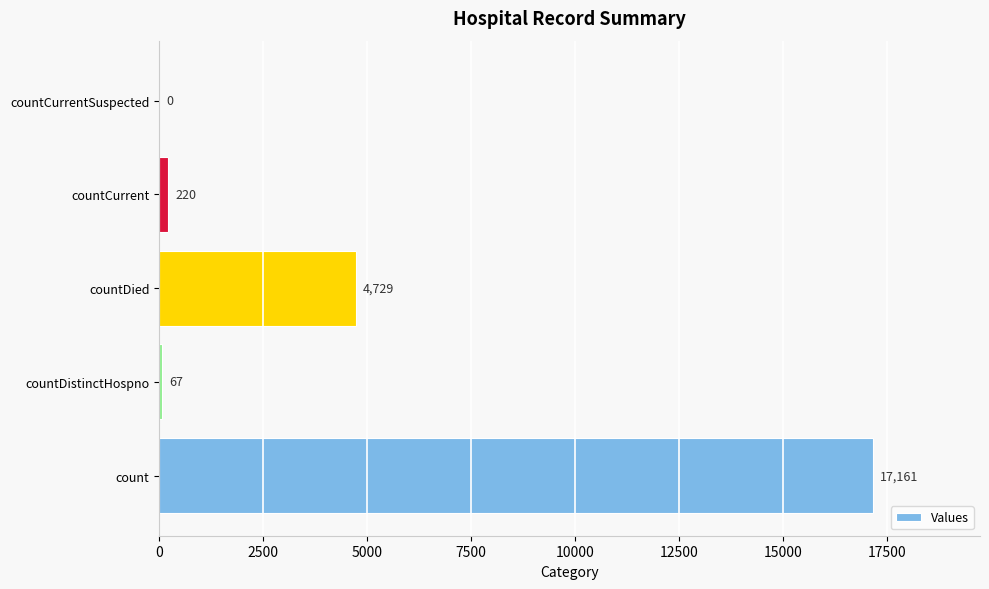

What is the change in value from countDied to countCurrentSuspected?

-4729